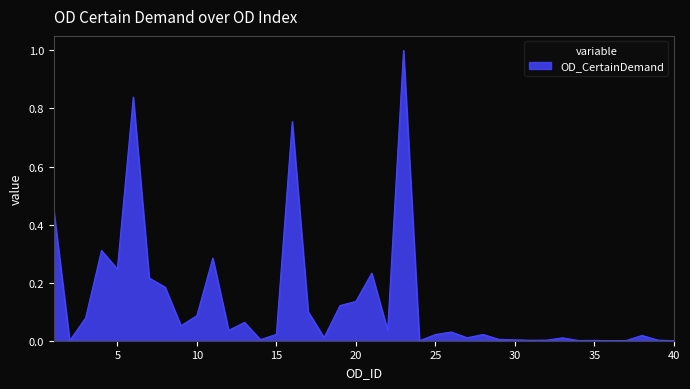

What is the difference between the maximum and minimum values?

1.0